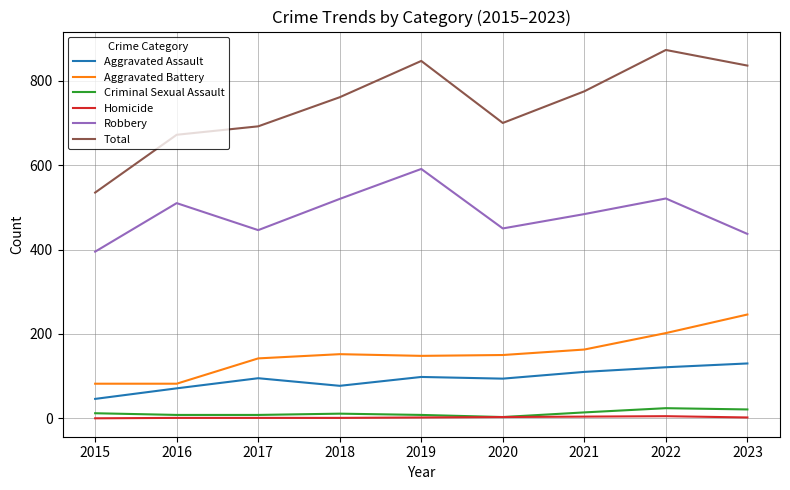

True or false: Aggravated Battery and Criminal Sexual Assault cross at least once.

False